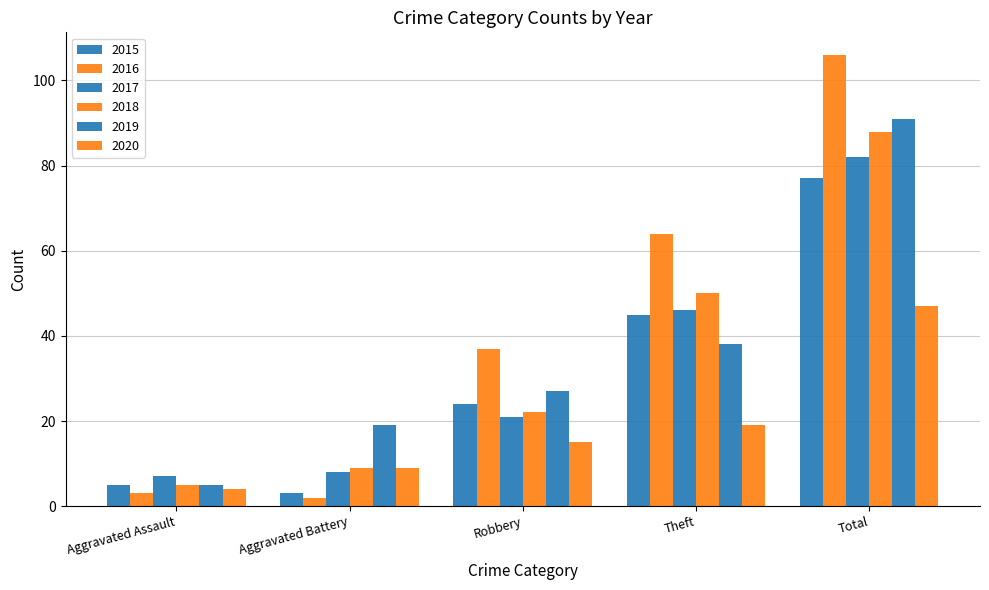

At how many categories does at least one series exceed 60?

2